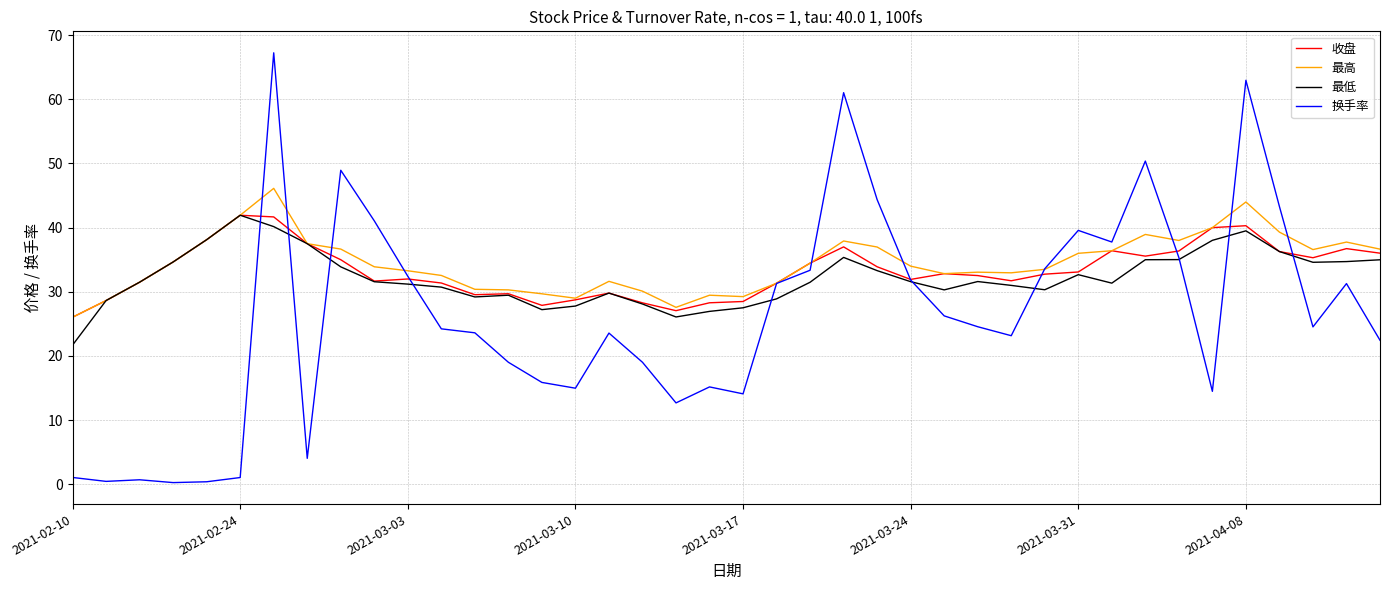

Does the chart display data point markers on the line(s)?

No